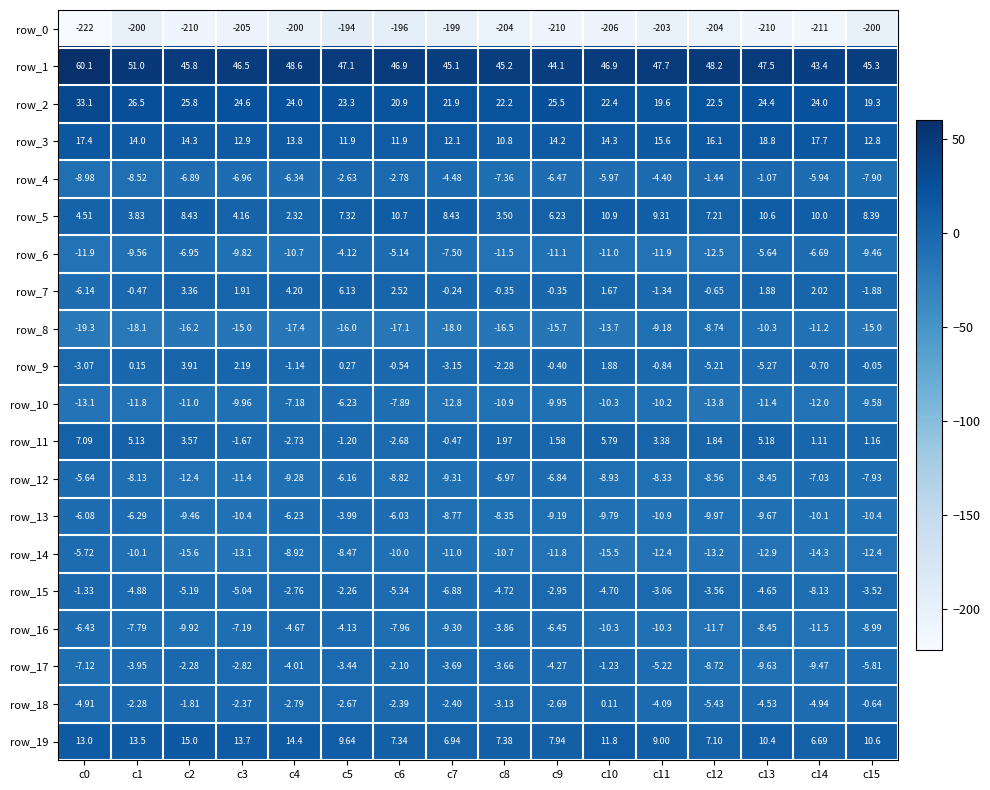

Is the value of row_13 at c1 greater than the value of row_3 at c2?

No